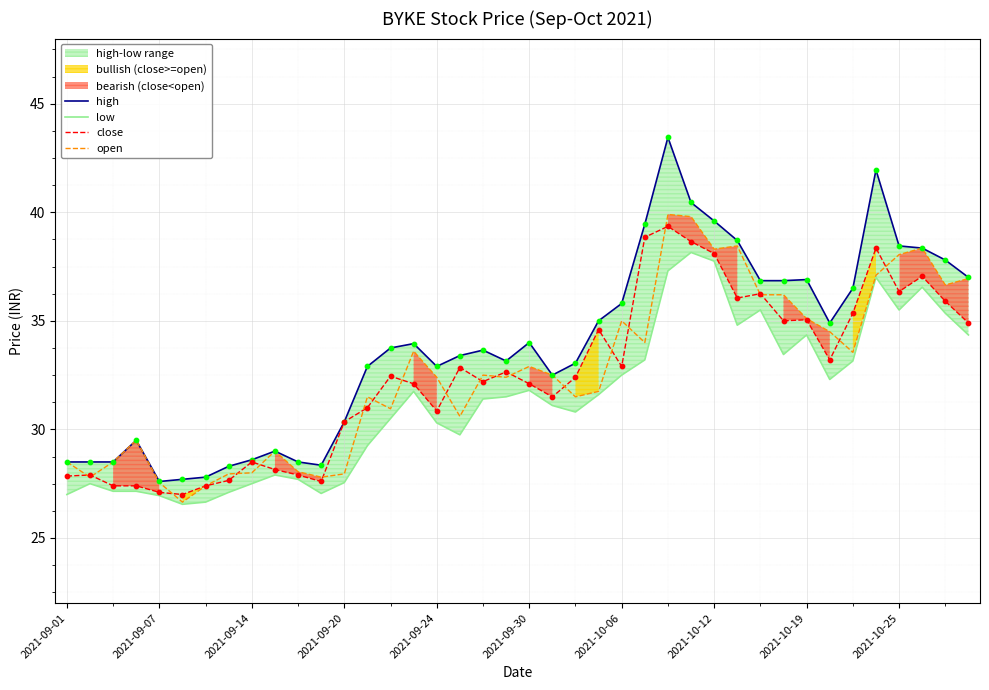

Which series reaches the minimum Y coordinate?

low